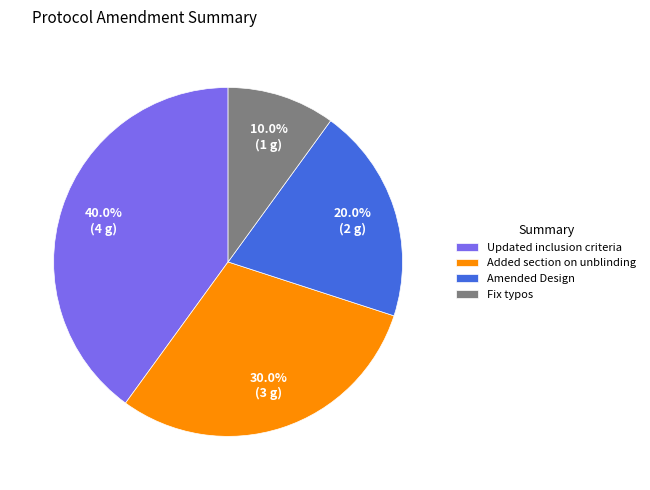

Count the number of slices in the pie.

4